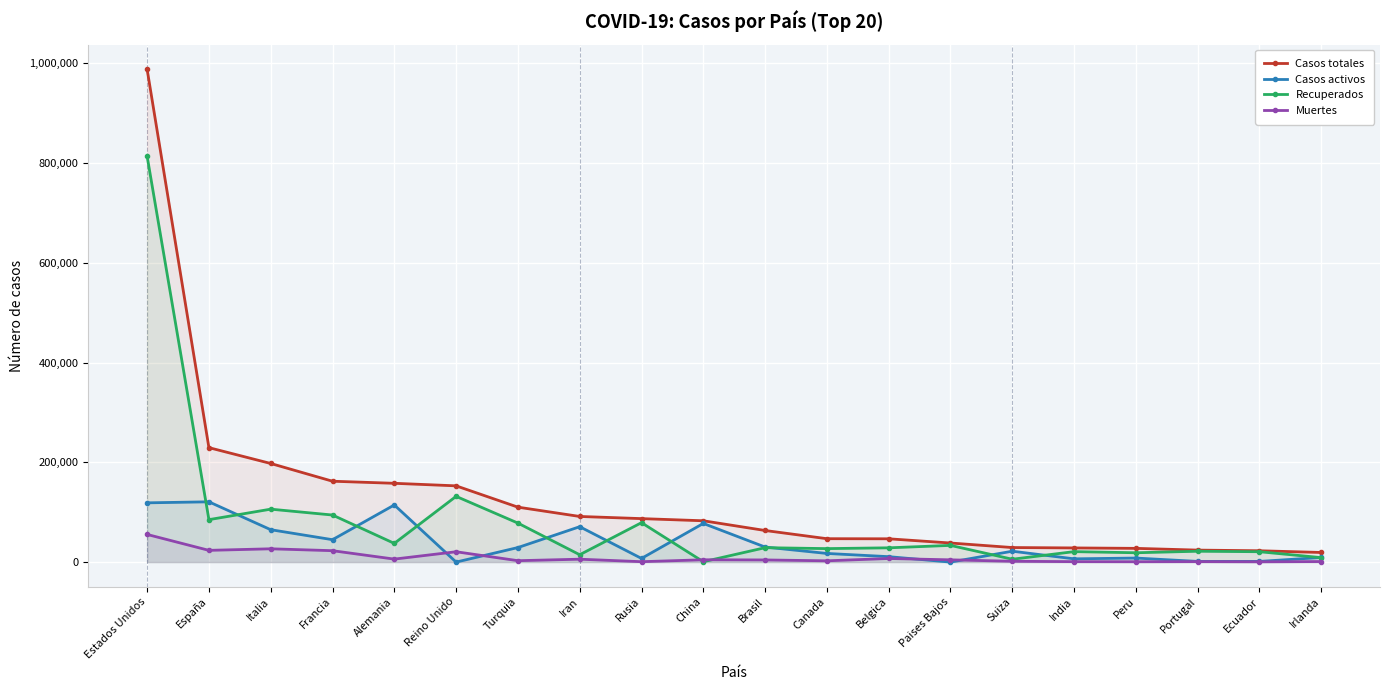

How many lines are shown in the chart?

4